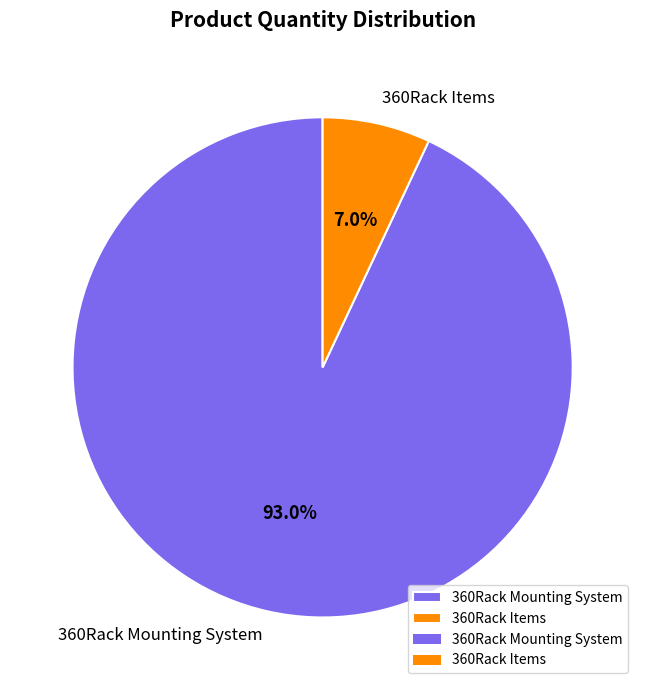

To the nearest percent, what percentage of the pie is 360Rack Mounting System?

93%